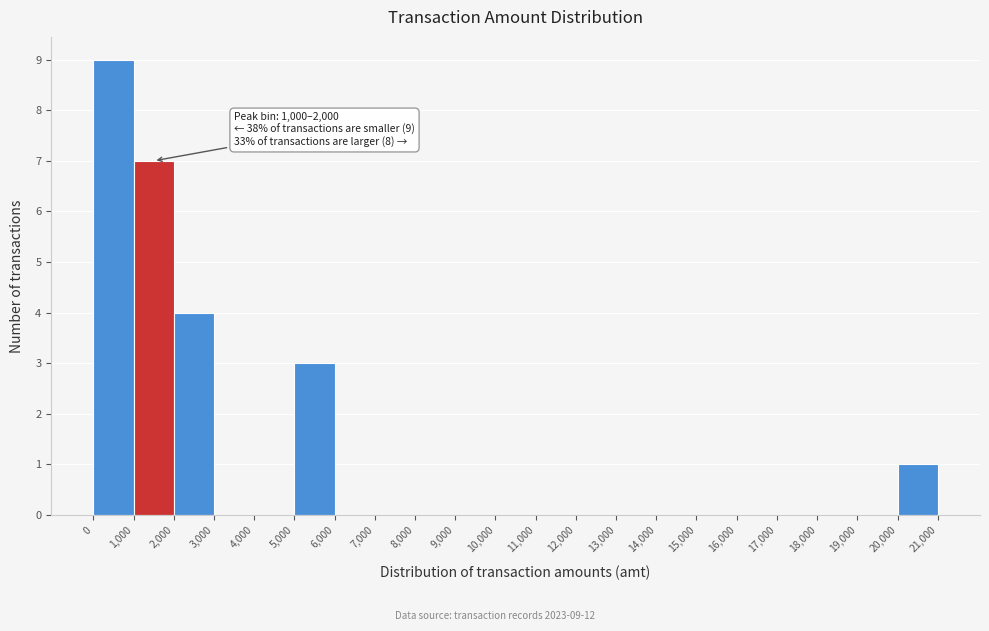

Which range on the x-axis has the tallest bar?

0 to 1,000